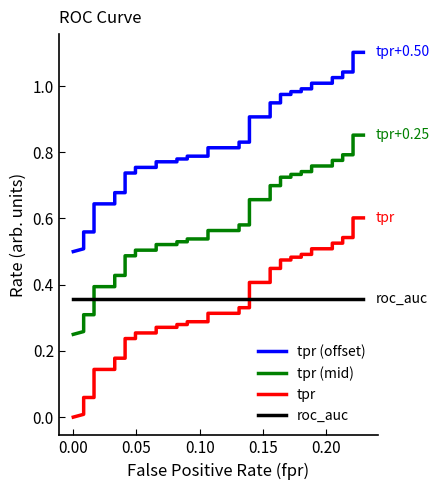

At how many categories does at least one series exceed 0?

40